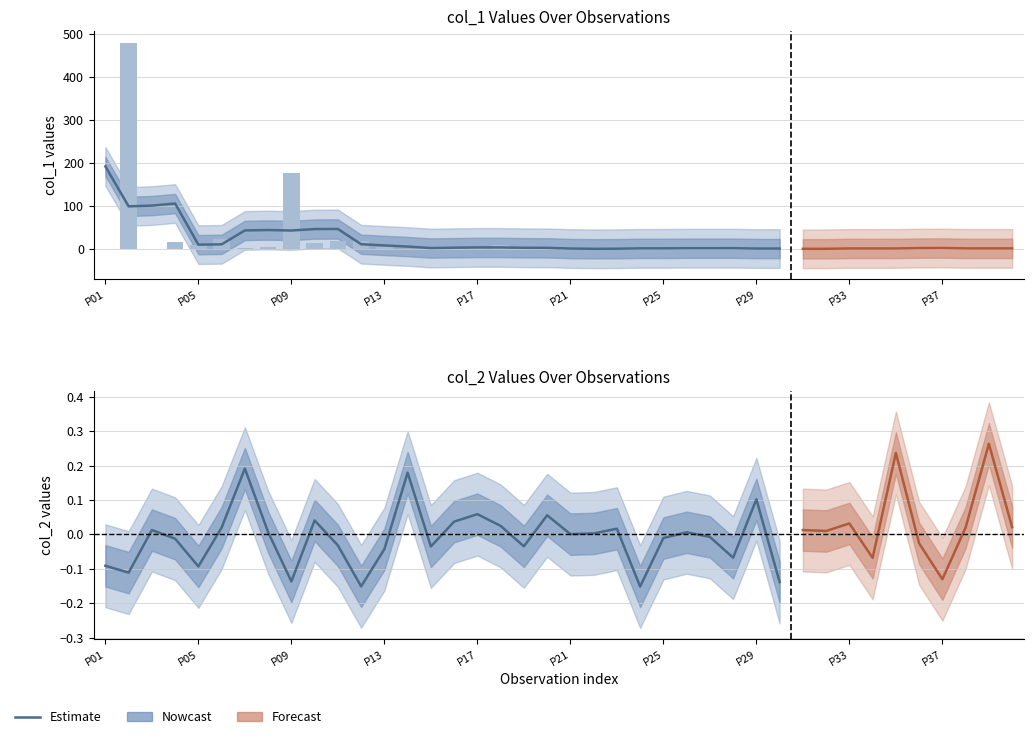

The chart shows a value of 3.4 at 6. True or false?

False